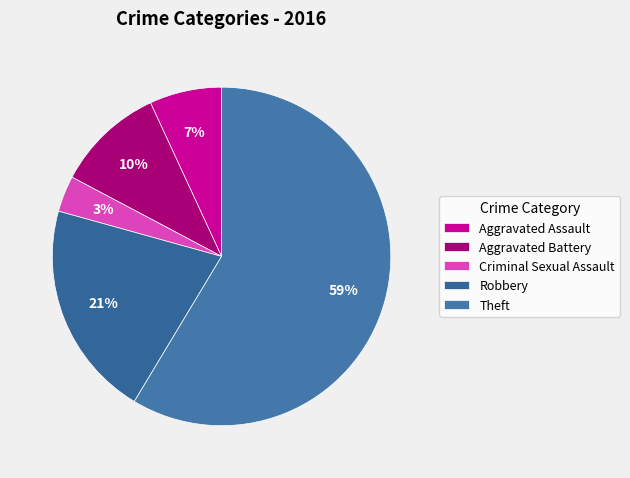

How many slices are in this pie chart?

5